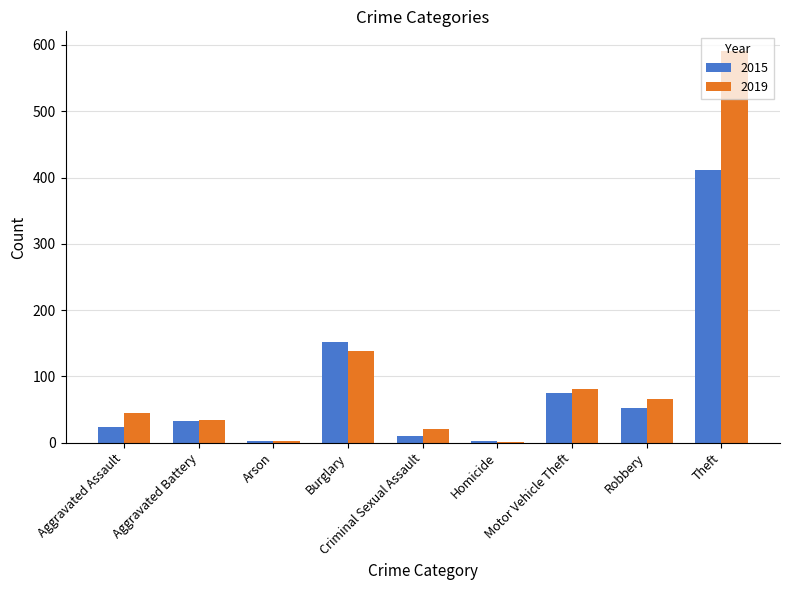

At which category is the sum across all series the highest?

Theft